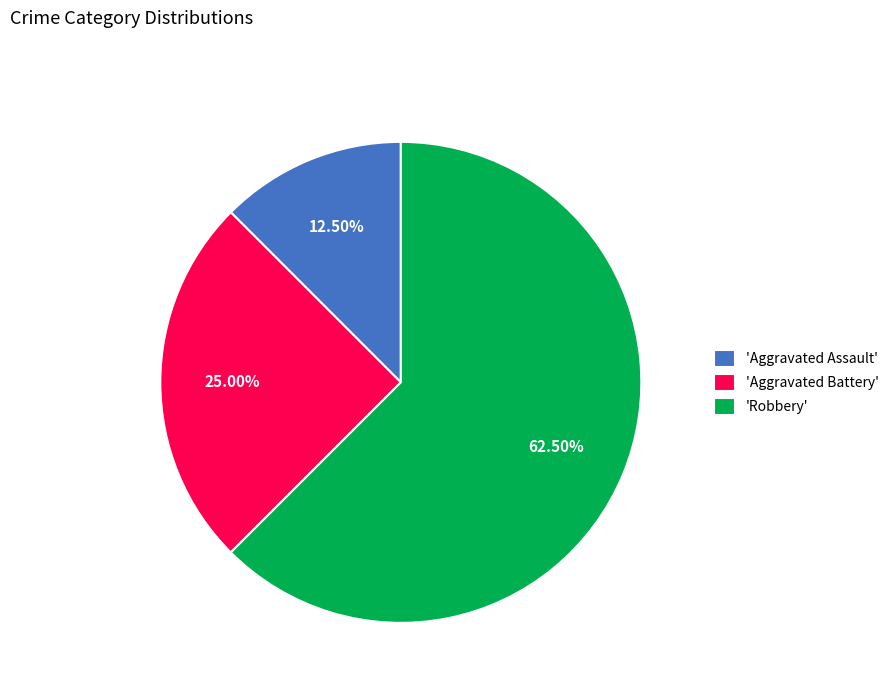

Which has a higher value, 'Robbery' or 'Aggravated Assault'?

'Robbery'